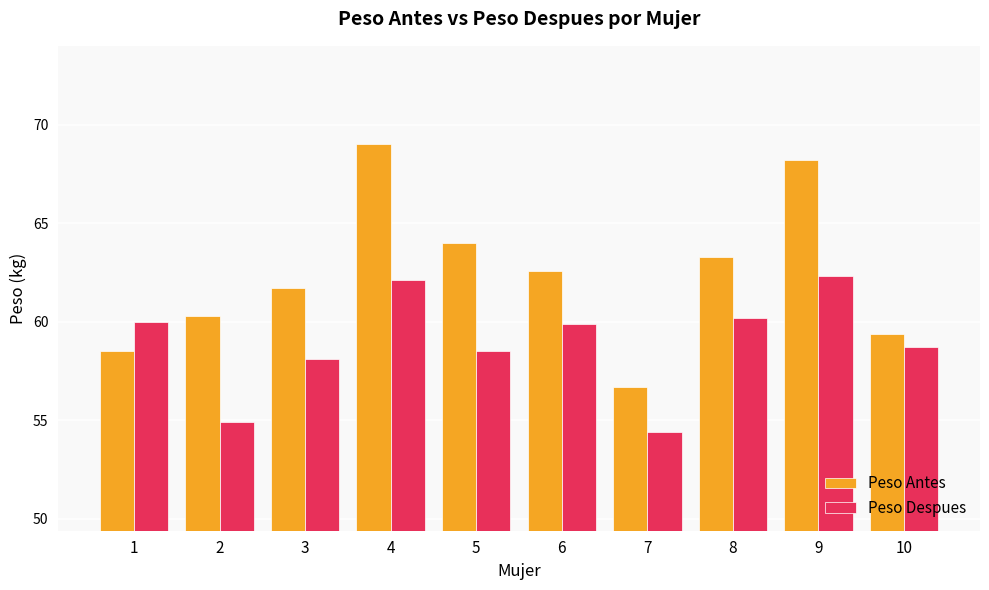

How many values in the Peso Despues series exceed 59?

5